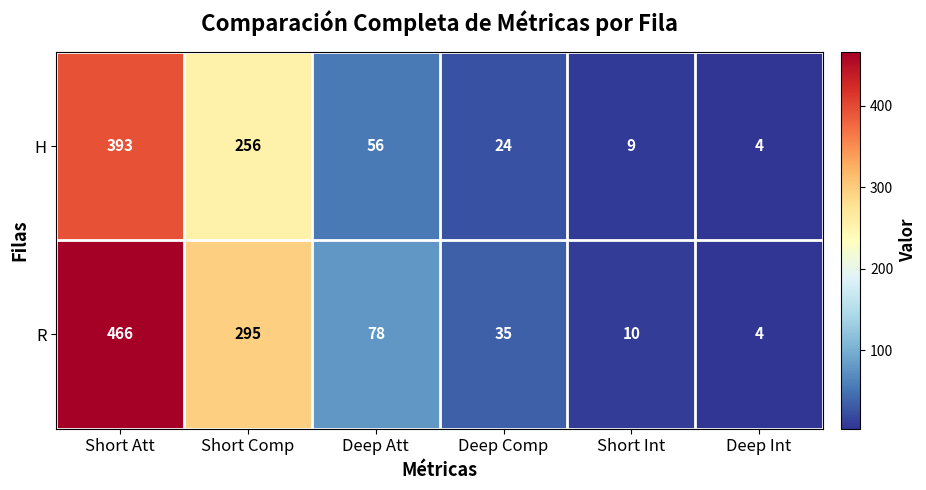

What is the difference between the maximum and minimum values in the H series?

389